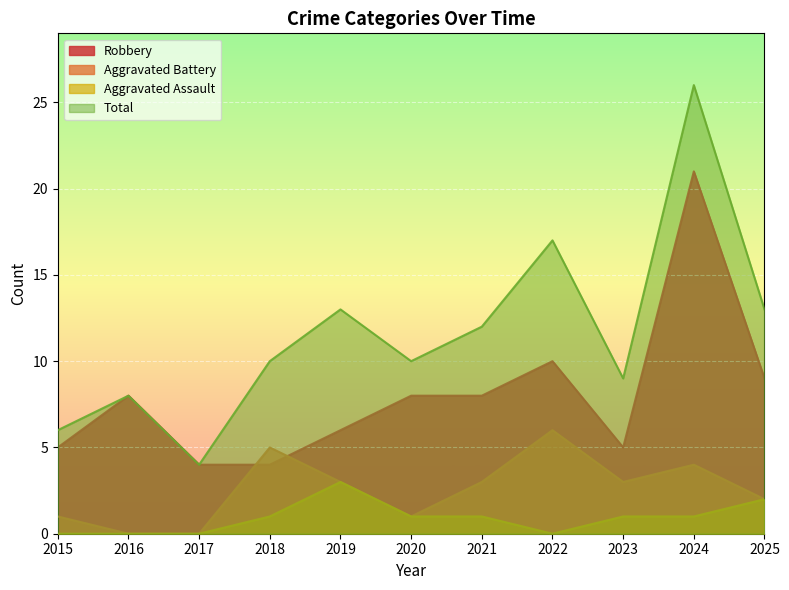

Reading left to right, transcribe all the data shown in this chart.

Robbery: 2015=5	2016=8	2017=4	2018=4	2019=6	2020=8	2021=8	2022=10	2023=5	2024=21	2025=9
Aggravated Battery: 2015=1	2016=0	2017=0	2018=5	2019=3	2020=1	2021=3	2022=6	2023=3	2024=4	2025=2
Aggravated Assault: 2015=0	2016=0	2017=0	2018=1	2019=3	2020=1	2021=1	2022=0	2023=1	2024=1	2025=2
Total: 2015=6	2016=8	2017=4	2018=10	2019=13	2020=10	2021=12	2022=17	2023=9	2024=26	2025=13